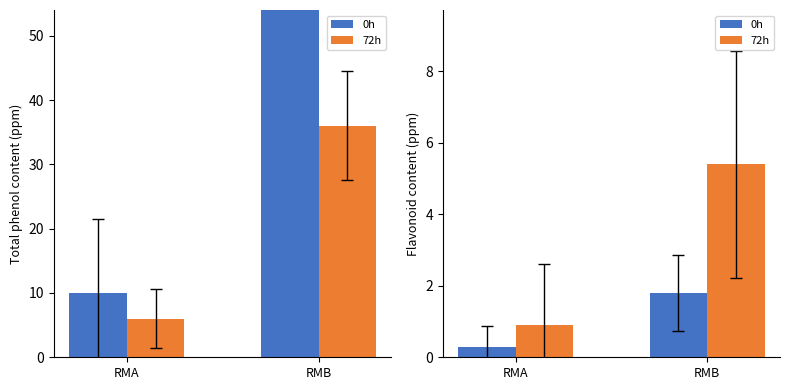

At which label does 0h reach its minimum?

RMA